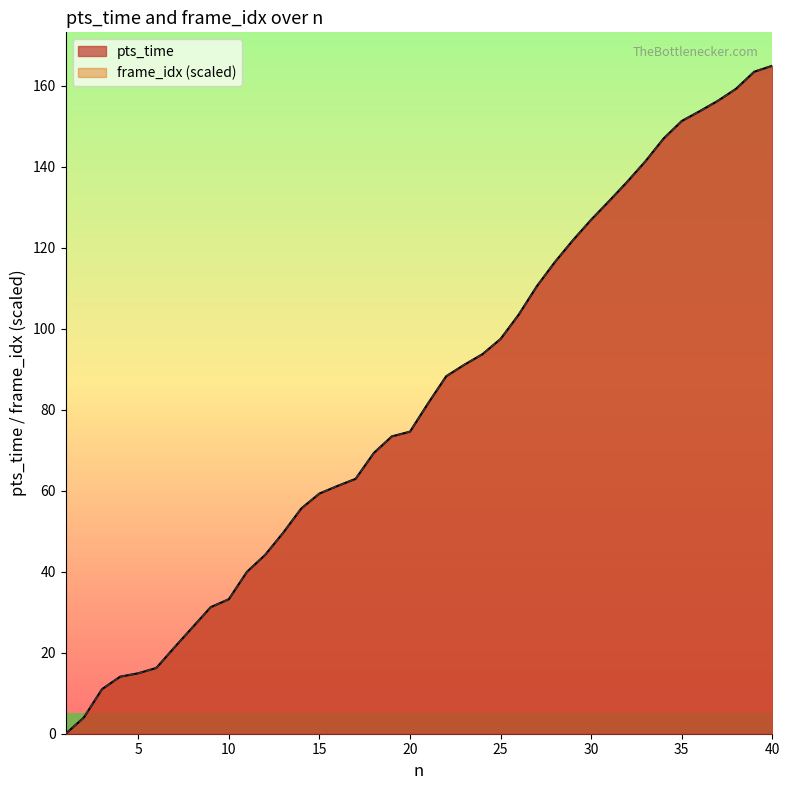

What is the maximum value shown in the chart?

164.9